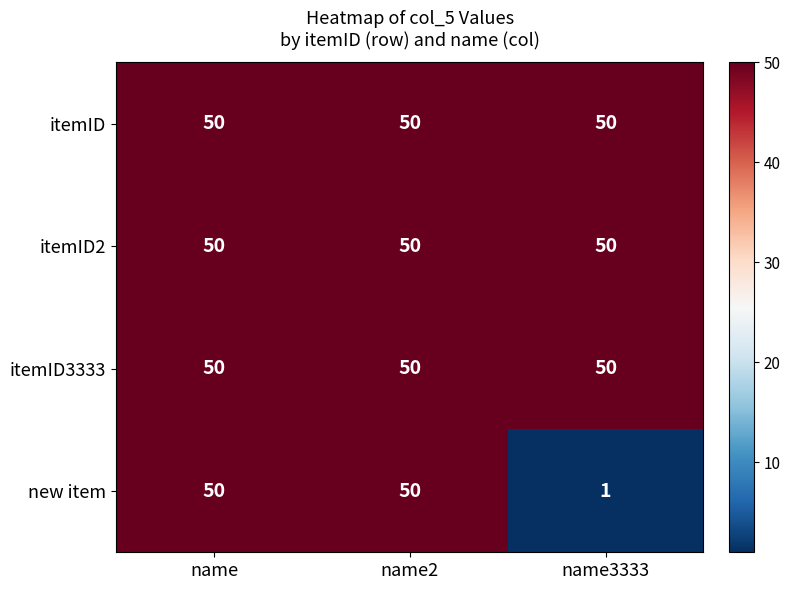

What is the spread (max minus min) of values at name3333?

49